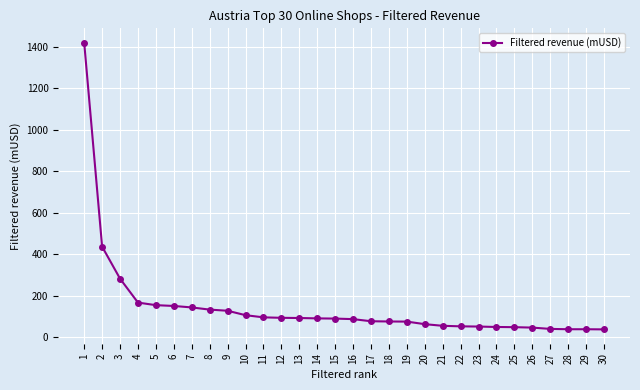

What is the value of the 16th point from the left?

86.5